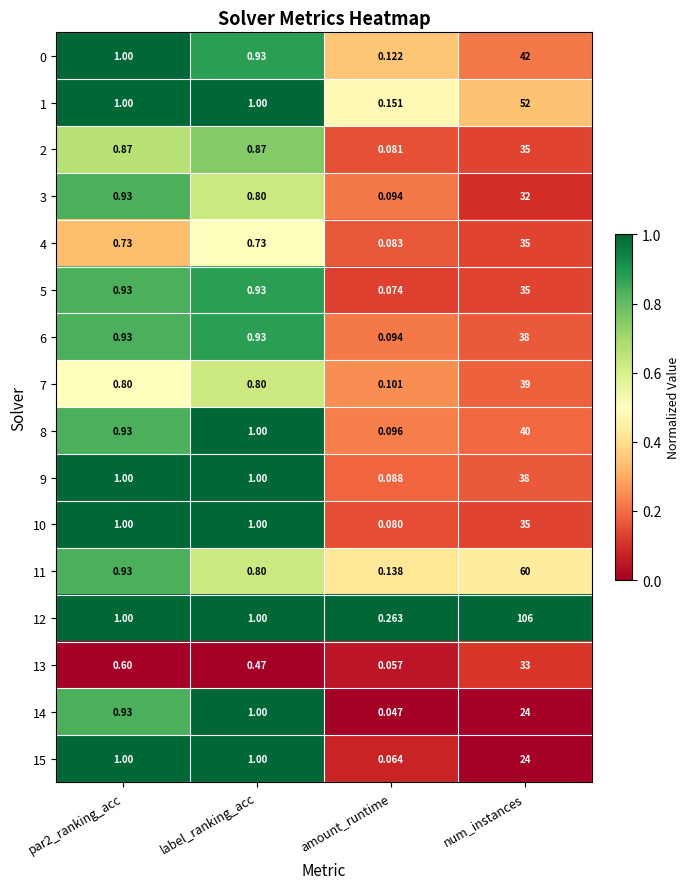

Is the value of 10 at amount_runtime greater than the value of 4 at num_instances?

No